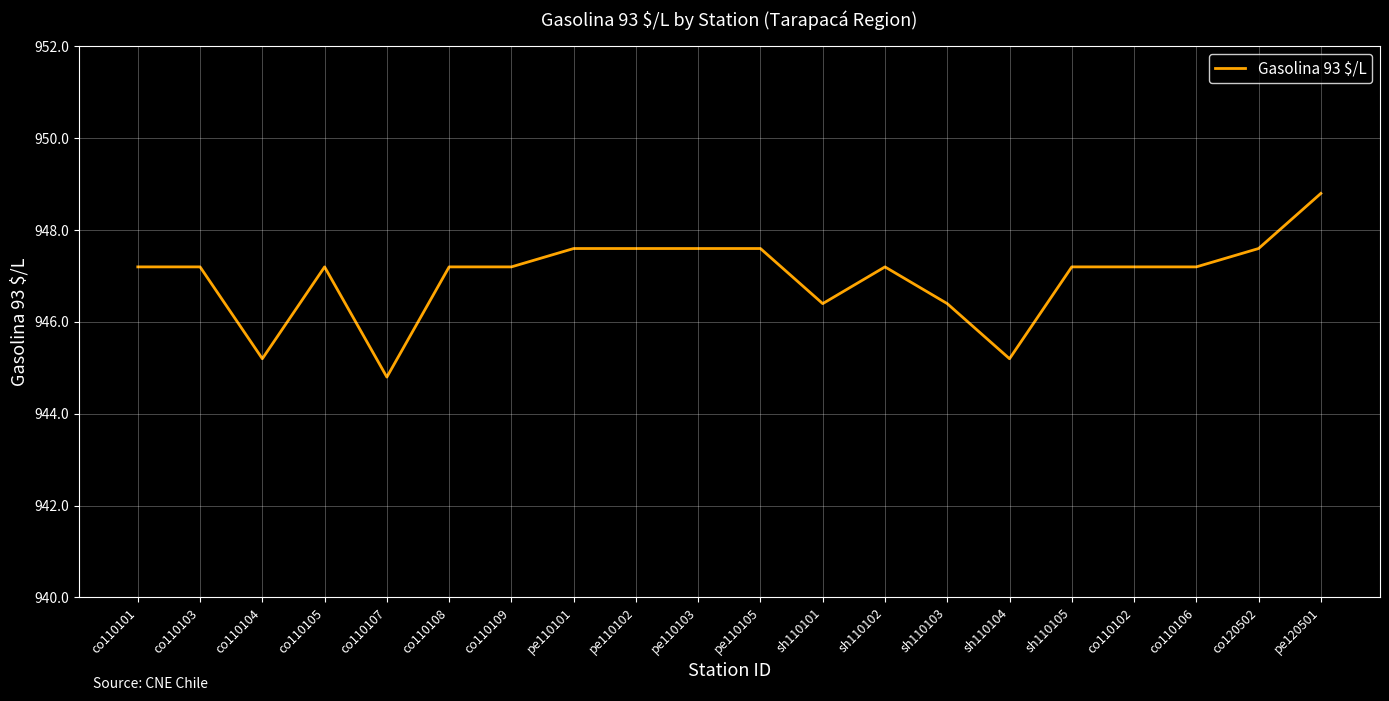

Does the chart have visible grid lines?

Yes